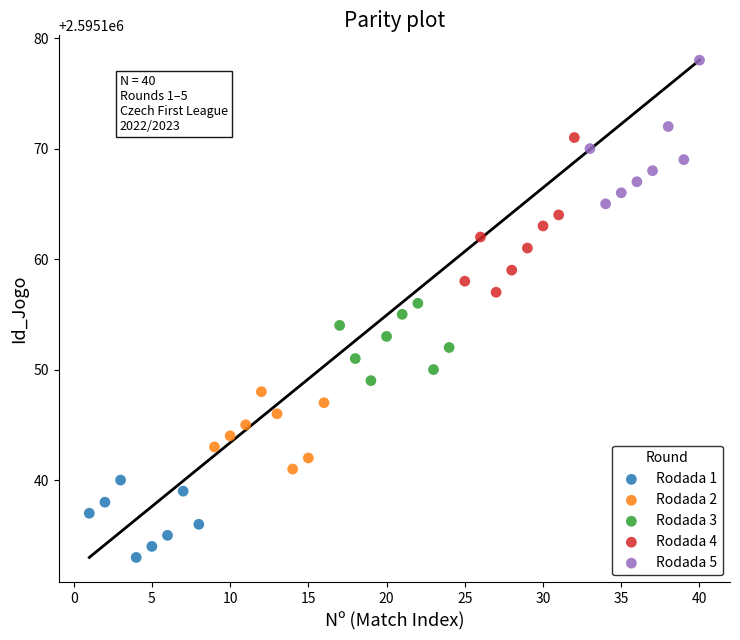

Which series reaches the maximum Y coordinate?

Rodada 5